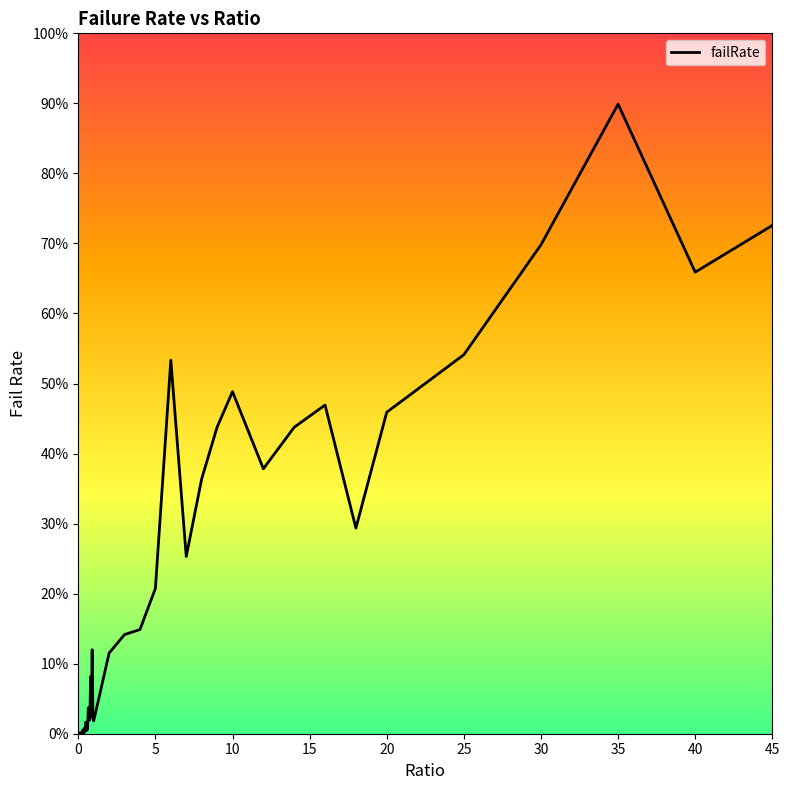

What is the difference between the maximum and minimum values?

89.9